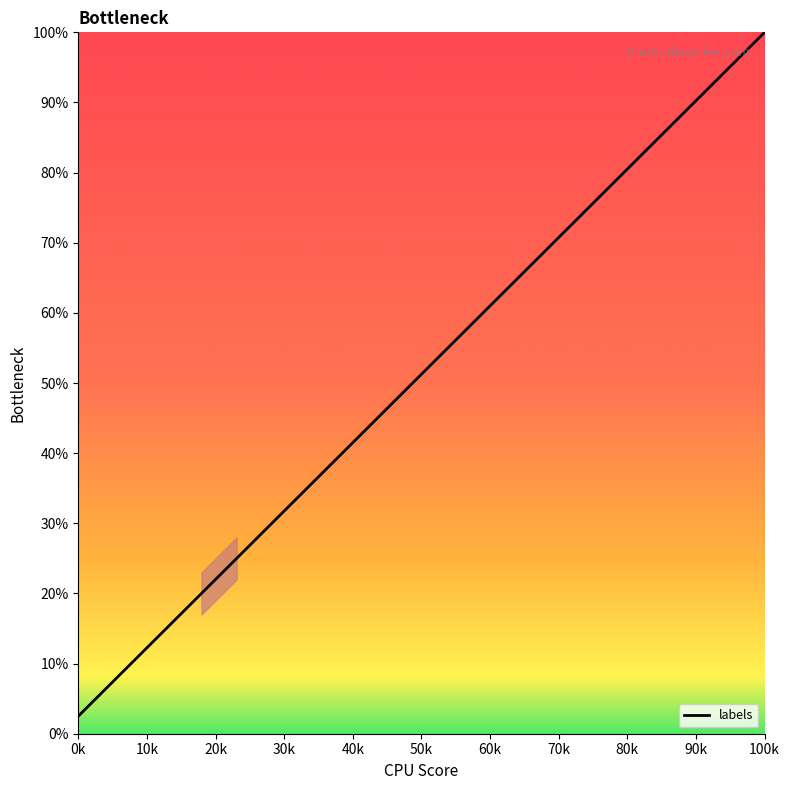

What is the difference between the maximum and minimum values?

97.5